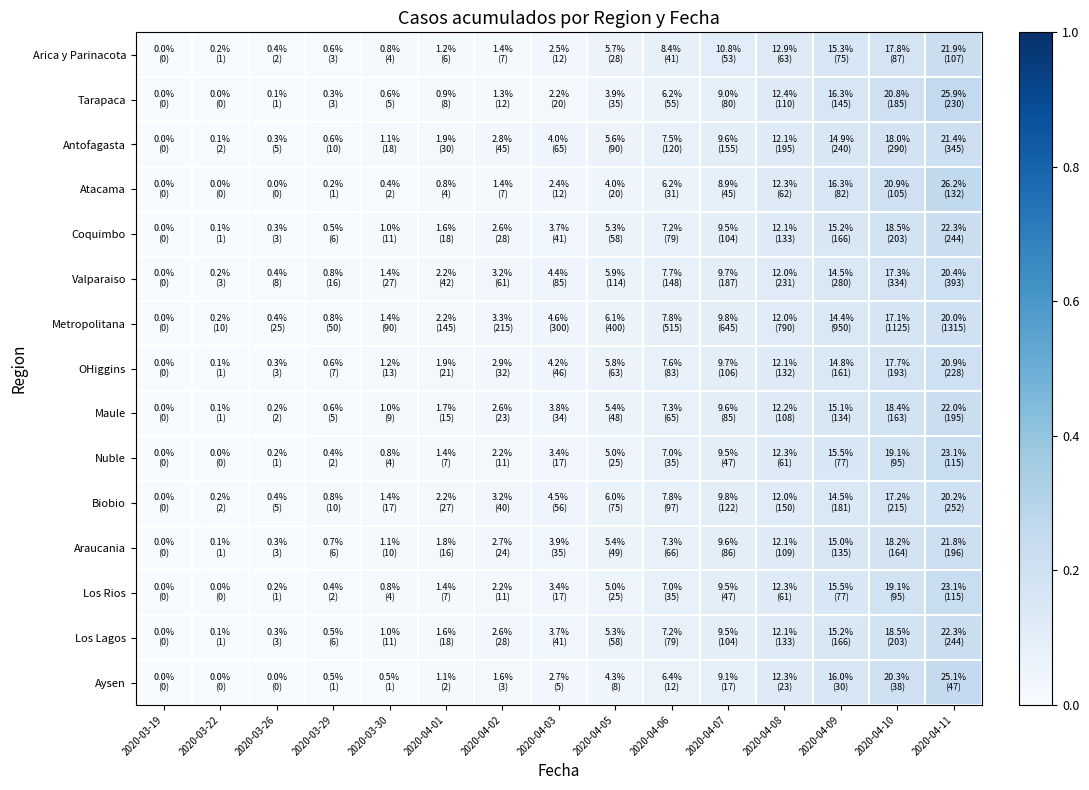

Reading left to right, list all the values displayed in this chart.

Arica y Parinacota: 2020-03-19=0.0	2020-03-22=0.0	2020-03-26=0.0	2020-03-29=0.0	2020-03-30=0.0	2020-04-01=0.0	2020-04-02=0.0	2020-04-03=0.0	2020-04-05=0.1	2020-04-06=0.1	2020-04-07=0.1	2020-04-08=0.1	2020-04-09=0.2	2020-04-10=0.2	2020-04-11=0.2
Tarapaca: 2020-03-19=0.0	2020-03-22=0.0	2020-03-26=0.0	2020-03-29=0.0	2020-03-30=0.0	2020-04-01=0.0	2020-04-02=0.0	2020-04-03=0.0	2020-04-05=0.0	2020-04-06=0.1	2020-04-07=0.1	2020-04-08=0.1	2020-04-09=0.2	2020-04-10=0.2	2020-04-11=0.3
Antofagasta: 2020-03-19=0.0	2020-03-22=0.0	2020-03-26=0.0	2020-03-29=0.0	2020-03-30=0.0	2020-04-01=0.0	2020-04-02=0.0	2020-04-03=0.0	2020-04-05=0.1	2020-04-06=0.1	2020-04-07=0.1	2020-04-08=0.1	2020-04-09=0.1	2020-04-10=0.2	2020-04-11=0.2
Atacama: 2020-03-19=0.0	2020-03-22=0.0	2020-03-26=0.0	2020-03-29=0.0	2020-03-30=0.0	2020-04-01=0.0	2020-04-02=0.0	2020-04-03=0.0	2020-04-05=0.0	2020-04-06=0.1	2020-04-07=0.1	2020-04-08=0.1	2020-04-09=0.2	2020-04-10=0.2	2020-04-11=0.3
Coquimbo: 2020-03-19=0.0	2020-03-22=0.0	2020-03-26=0.0	2020-03-29=0.0	2020-03-30=0.0	2020-04-01=0.0	2020-04-02=0.0	2020-04-03=0.0	2020-04-05=0.1	2020-04-06=0.1	2020-04-07=0.1	2020-04-08=0.1	2020-04-09=0.2	2020-04-10=0.2	2020-04-11=0.2
Valparaiso: 2020-03-19=0.0	2020-03-22=0.0	2020-03-26=0.0	2020-03-29=0.0	2020-03-30=0.0	2020-04-01=0.0	2020-04-02=0.0	2020-04-03=0.0	2020-04-05=0.1	2020-04-06=0.1	2020-04-07=0.1	2020-04-08=0.1	2020-04-09=0.1	2020-04-10=0.2	2020-04-11=0.2
Metropolitana: 2020-03-19=0.0	2020-03-22=0.0	2020-03-26=0.0	2020-03-29=0.0	2020-03-30=0.0	2020-04-01=0.0	2020-04-02=0.0	2020-04-03=0.0	2020-04-05=0.1	2020-04-06=0.1	2020-04-07=0.1	2020-04-08=0.1	2020-04-09=0.1	2020-04-10=0.2	2020-04-11=0.2
OHiggins: 2020-03-19=0.0	2020-03-22=0.0	2020-03-26=0.0	2020-03-29=0.0	2020-03-30=0.0	2020-04-01=0.0	2020-04-02=0.0	2020-04-03=0.0	2020-04-05=0.1	2020-04-06=0.1	2020-04-07=0.1	2020-04-08=0.1	2020-04-09=0.1	2020-04-10=0.2	2020-04-11=0.2
Maule: 2020-03-19=0.0	2020-03-22=0.0	2020-03-26=0.0	2020-03-29=0.0	2020-03-30=0.0	2020-04-01=0.0	2020-04-02=0.0	2020-04-03=0.0	2020-04-05=0.1	2020-04-06=0.1	2020-04-07=0.1	2020-04-08=0.1	2020-04-09=0.2	2020-04-10=0.2	2020-04-11=0.2
Nuble: 2020-03-19=0.0	2020-03-22=0.0	2020-03-26=0.0	2020-03-29=0.0	2020-03-30=0.0	2020-04-01=0.0	2020-04-02=0.0	2020-04-03=0.0	2020-04-05=0.1	2020-04-06=0.1	2020-04-07=0.1	2020-04-08=0.1	2020-04-09=0.2	2020-04-10=0.2	2020-04-11=0.2
Biobio: 2020-03-19=0.0	2020-03-22=0.0	2020-03-26=0.0	2020-03-29=0.0	2020-03-30=0.0	2020-04-01=0.0	2020-04-02=0.0	2020-04-03=0.0	2020-04-05=0.1	2020-04-06=0.1	2020-04-07=0.1	2020-04-08=0.1	2020-04-09=0.1	2020-04-10=0.2	2020-04-11=0.2
Araucania: 2020-03-19=0.0	2020-03-22=0.0	2020-03-26=0.0	2020-03-29=0.0	2020-03-30=0.0	2020-04-01=0.0	2020-04-02=0.0	2020-04-03=0.0	2020-04-05=0.1	2020-04-06=0.1	2020-04-07=0.1	2020-04-08=0.1	2020-04-09=0.1	2020-04-10=0.2	2020-04-11=0.2
Los Rios: 2020-03-19=0.0	2020-03-22=0.0	2020-03-26=0.0	2020-03-29=0.0	2020-03-30=0.0	2020-04-01=0.0	2020-04-02=0.0	2020-04-03=0.0	2020-04-05=0.1	2020-04-06=0.1	2020-04-07=0.1	2020-04-08=0.1	2020-04-09=0.2	2020-04-10=0.2	2020-04-11=0.2
Los Lagos: 2020-03-19=0.0	2020-03-22=0.0	2020-03-26=0.0	2020-03-29=0.0	2020-03-30=0.0	2020-04-01=0.0	2020-04-02=0.0	2020-04-03=0.0	2020-04-05=0.1	2020-04-06=0.1	2020-04-07=0.1	2020-04-08=0.1	2020-04-09=0.2	2020-04-10=0.2	2020-04-11=0.2
Aysen: 2020-03-19=0.0	2020-03-22=0.0	2020-03-26=0.0	2020-03-29=0.0	2020-03-30=0.0	2020-04-01=0.0	2020-04-02=0.0	2020-04-03=0.0	2020-04-05=0.0	2020-04-06=0.1	2020-04-07=0.1	2020-04-08=0.1	2020-04-09=0.2	2020-04-10=0.2	2020-04-11=0.3